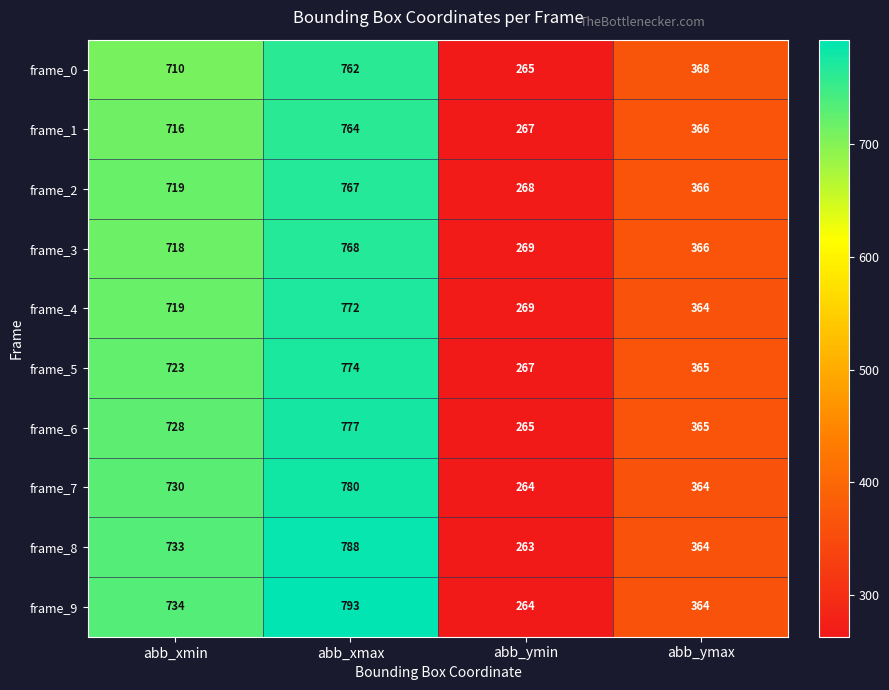

Count the frame_0 values in the range 368 to 762.

3